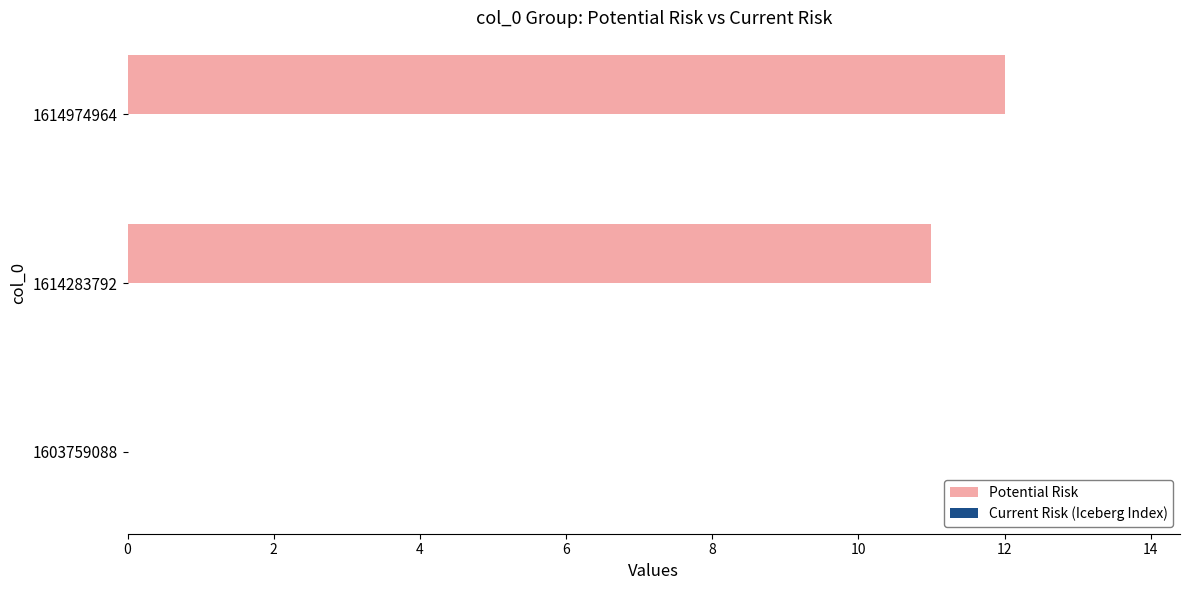

At which label is the value closest to 6?

1614283792